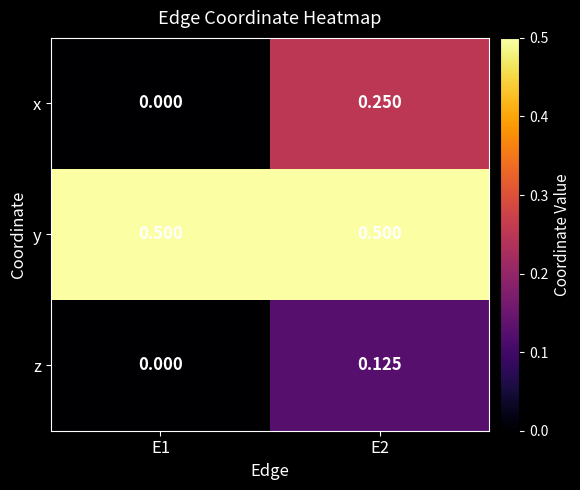

Rank the series at E2 from highest to lowest value.

y, x, z